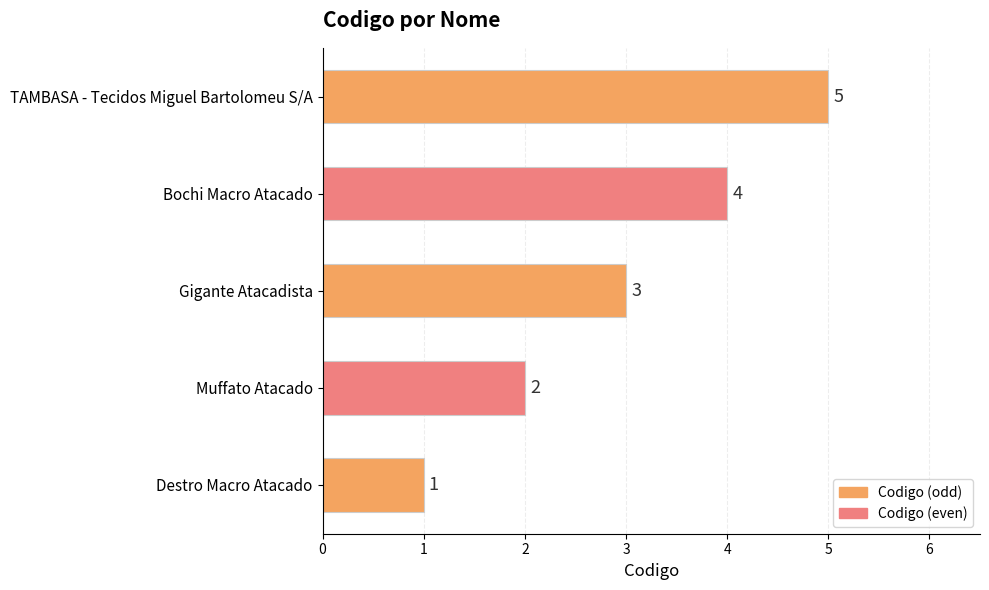

What is the maximum value shown in the chart?

5